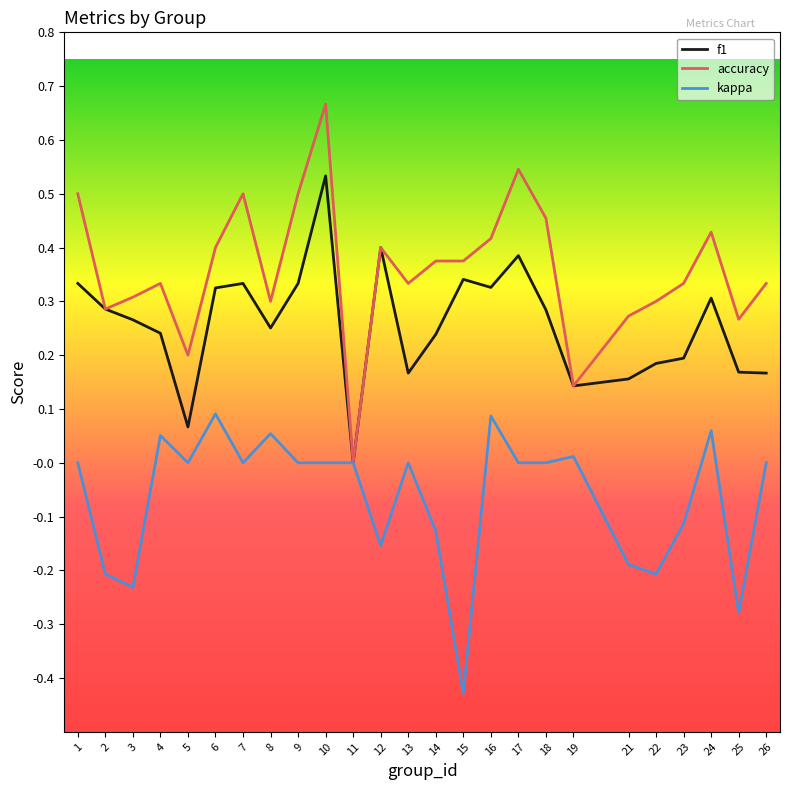

True or false: f1 has more than 2 points higher than both neighbors.

True